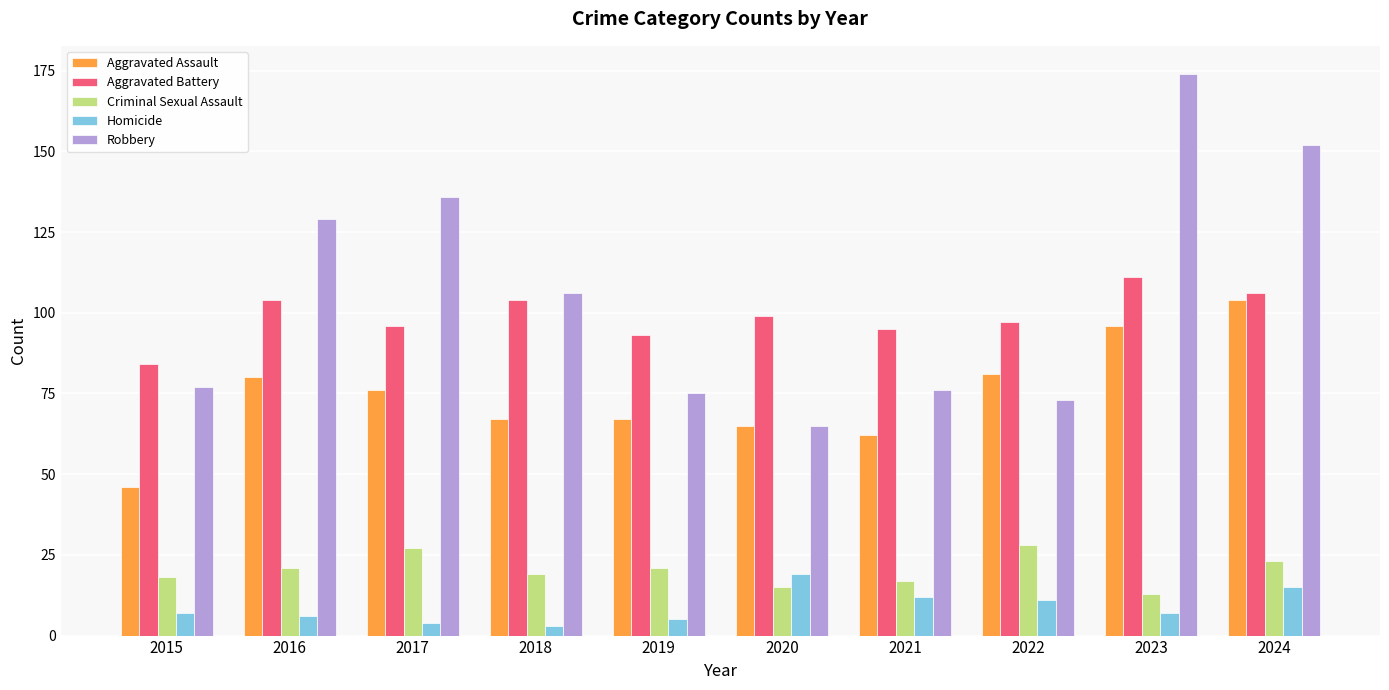

Read the Criminal Sexual Assault value at 2020.

15